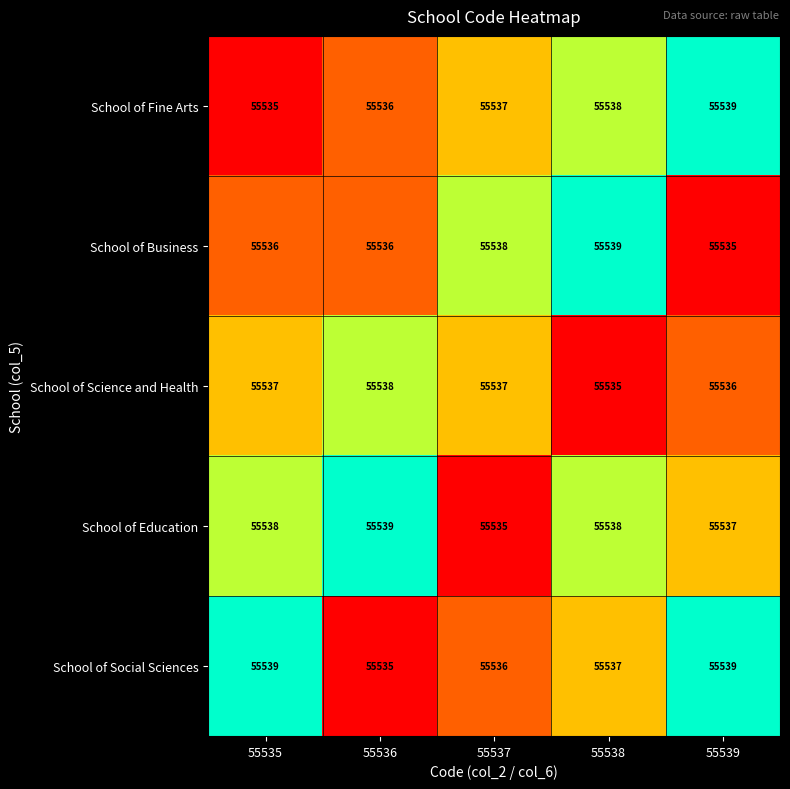

Is it true that School of Science and Health equals 84330 at 55537?

False